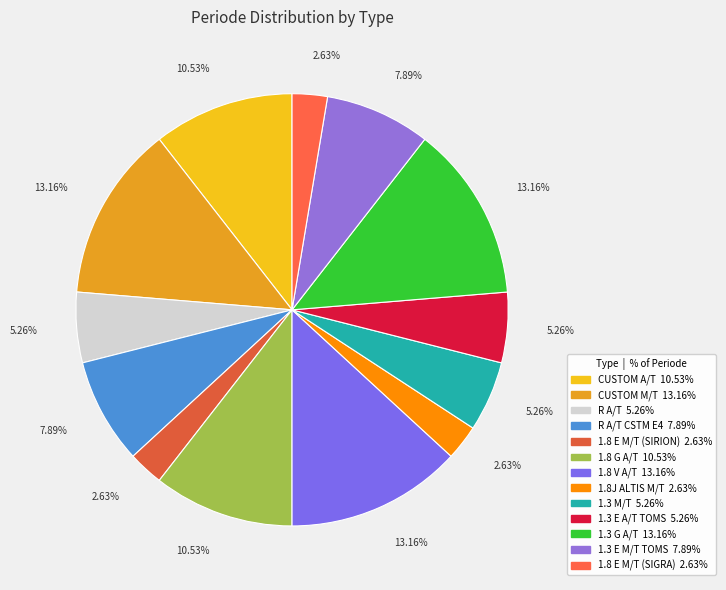

How many segments does this pie chart have?

13